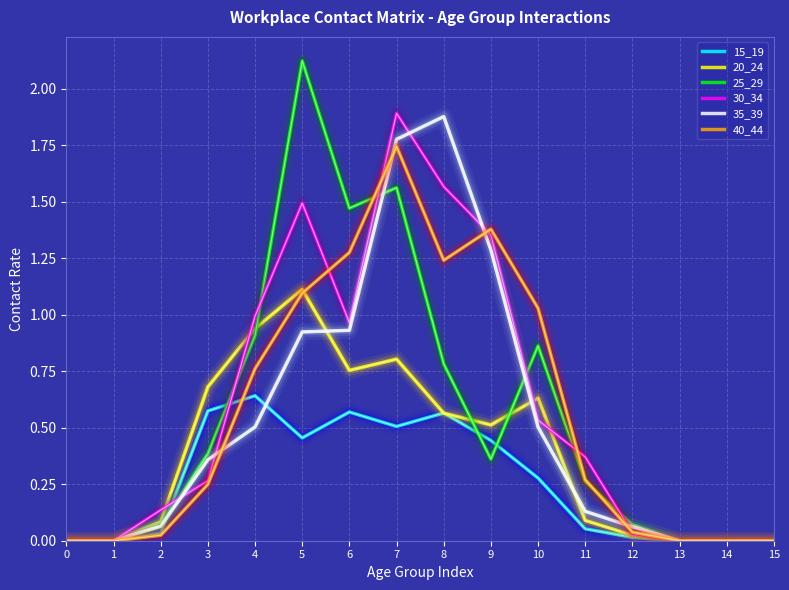

How many lines are shown in the chart?

6